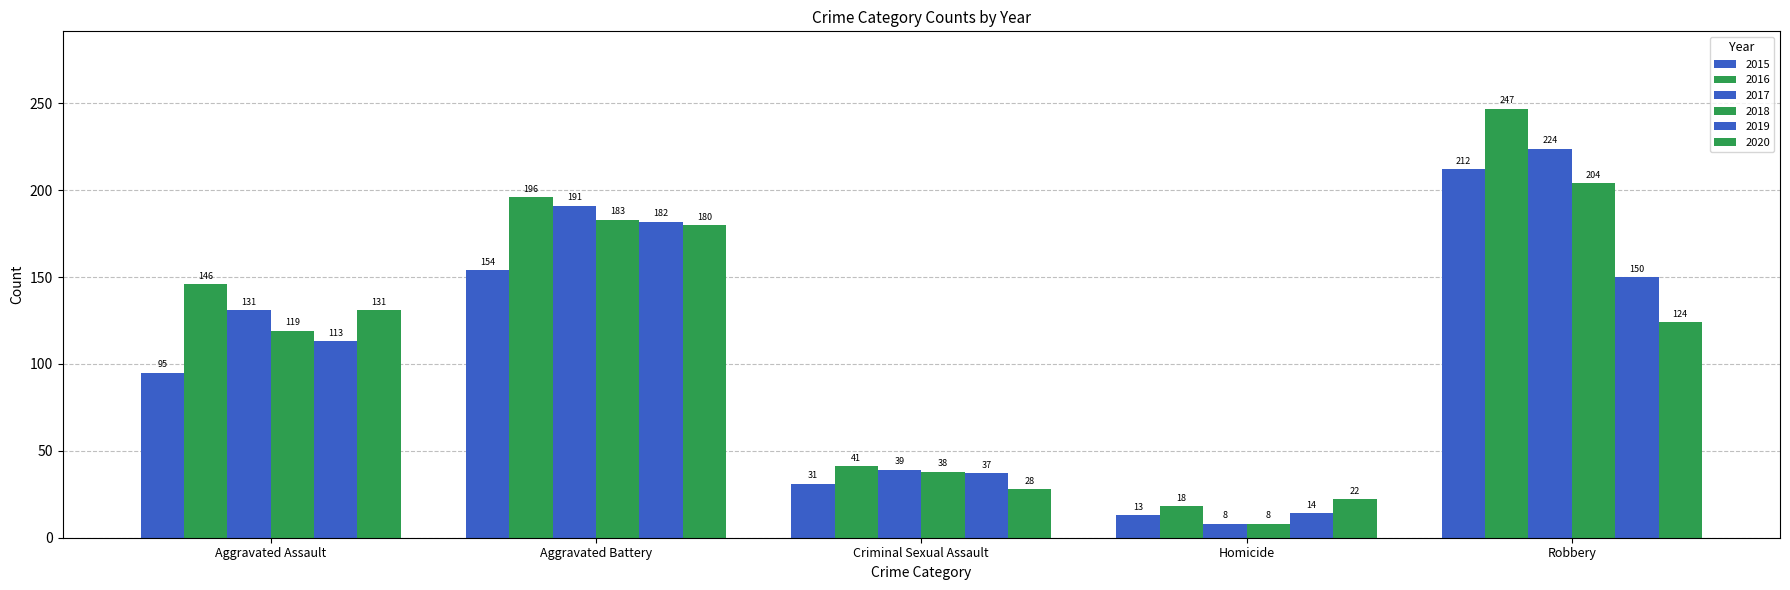

How many categories are shown in the chart?

5